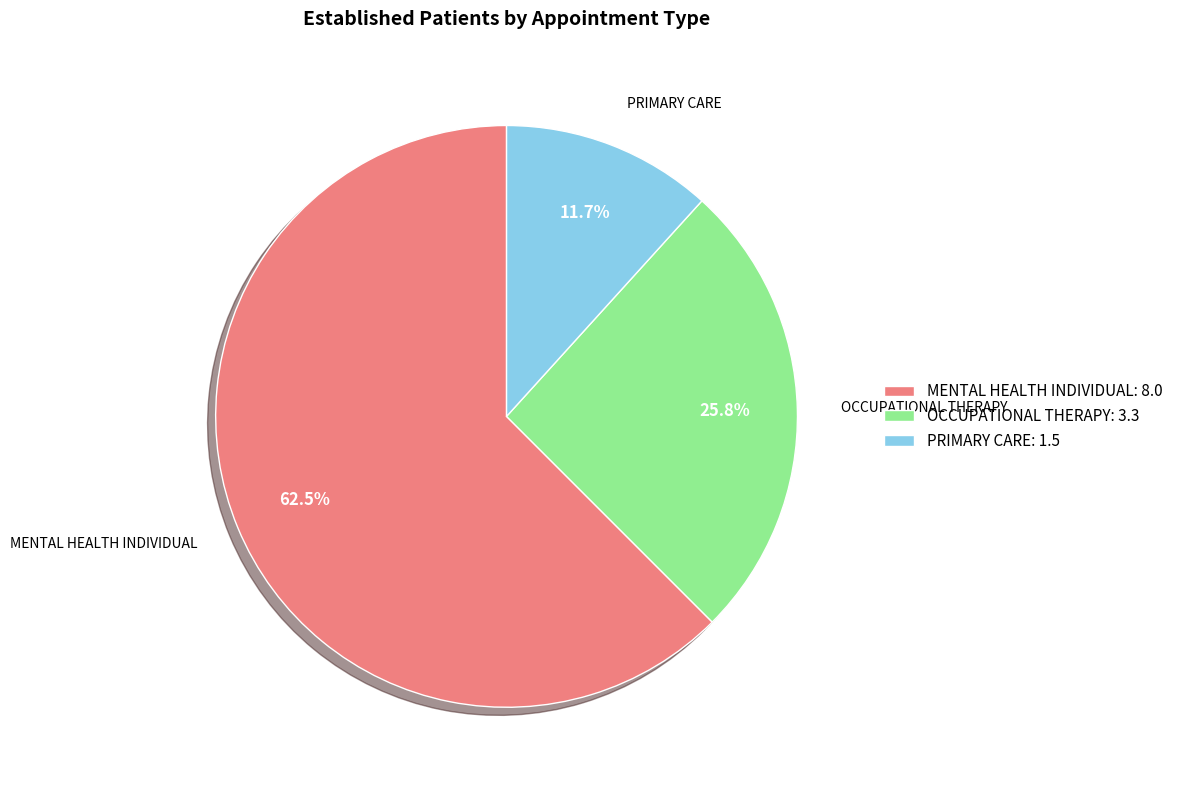

Approximately how many times larger is the value at PRIMARY CARE compared to MENTAL HEALTH INDIVIDUAL?

0.2